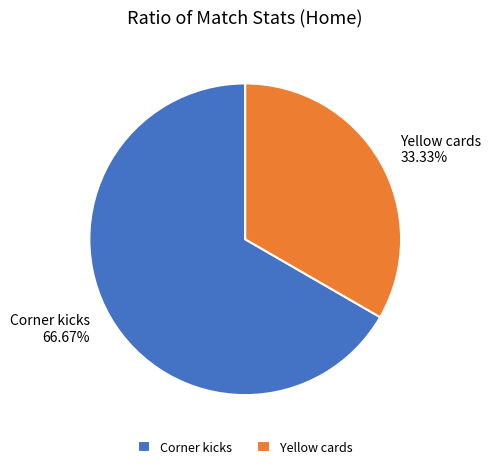

What is the ratio of the value at Corner kicks to the value at Yellow cards?

2.0